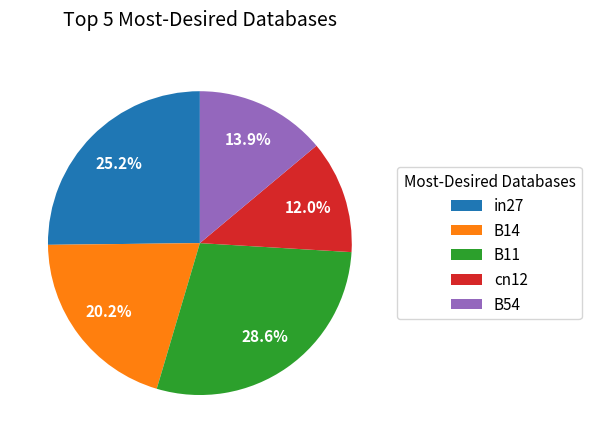

What is the smallest slice in the pie chart?

cn12